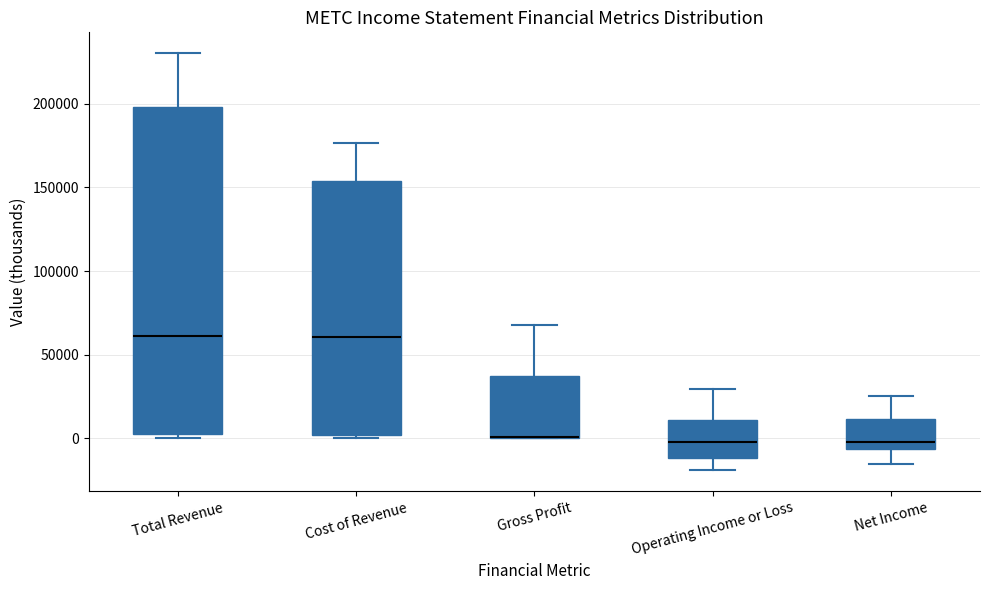

Comparing the boxes themselves (not the whiskers), which one is the tallest?

Total Revenue